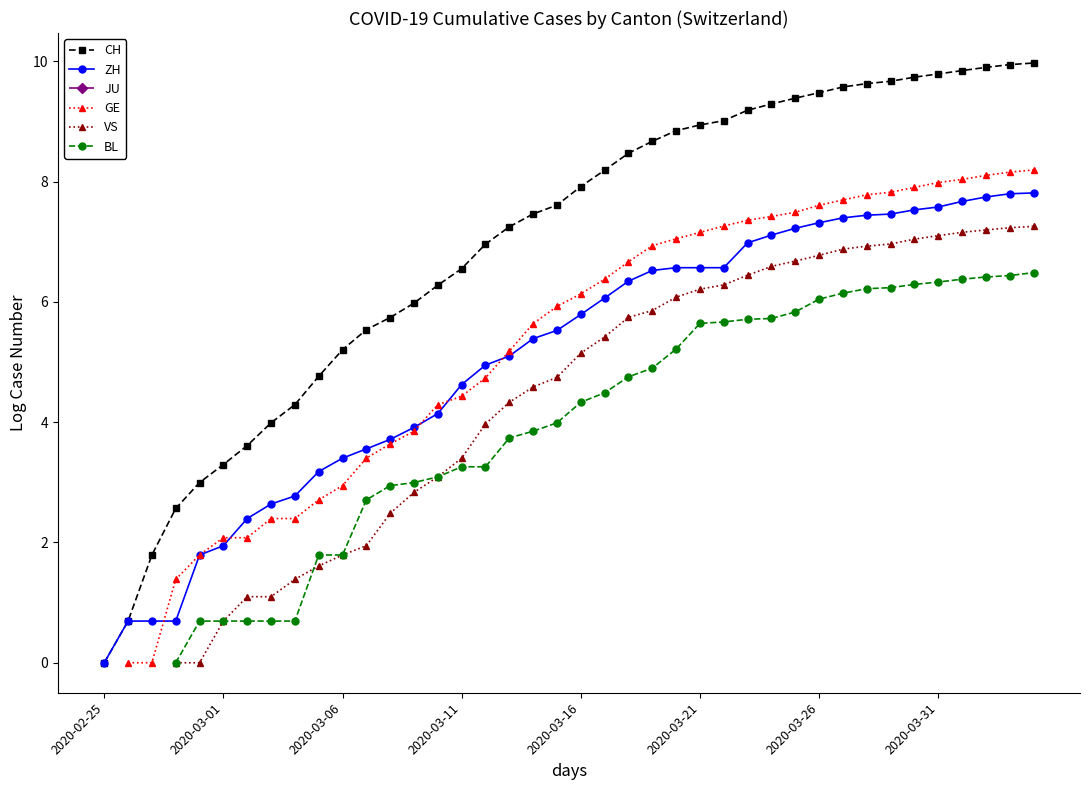

True or false: CH and GE cross at least once.

False